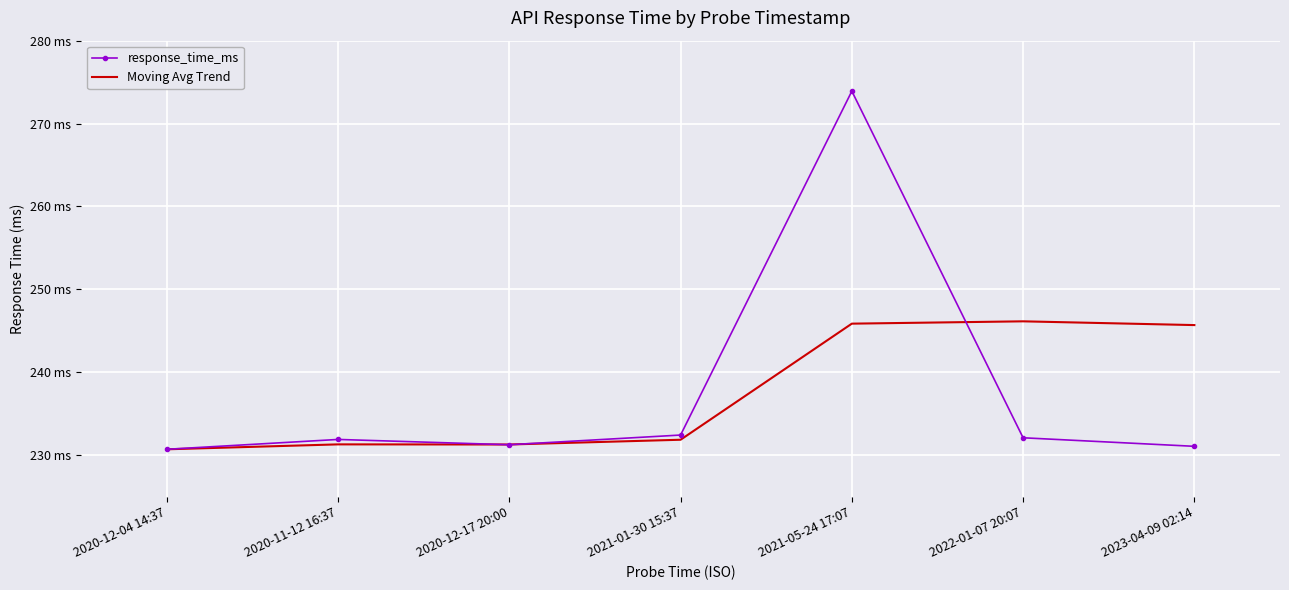

Which series has the widest spread of values?

response_time_ms